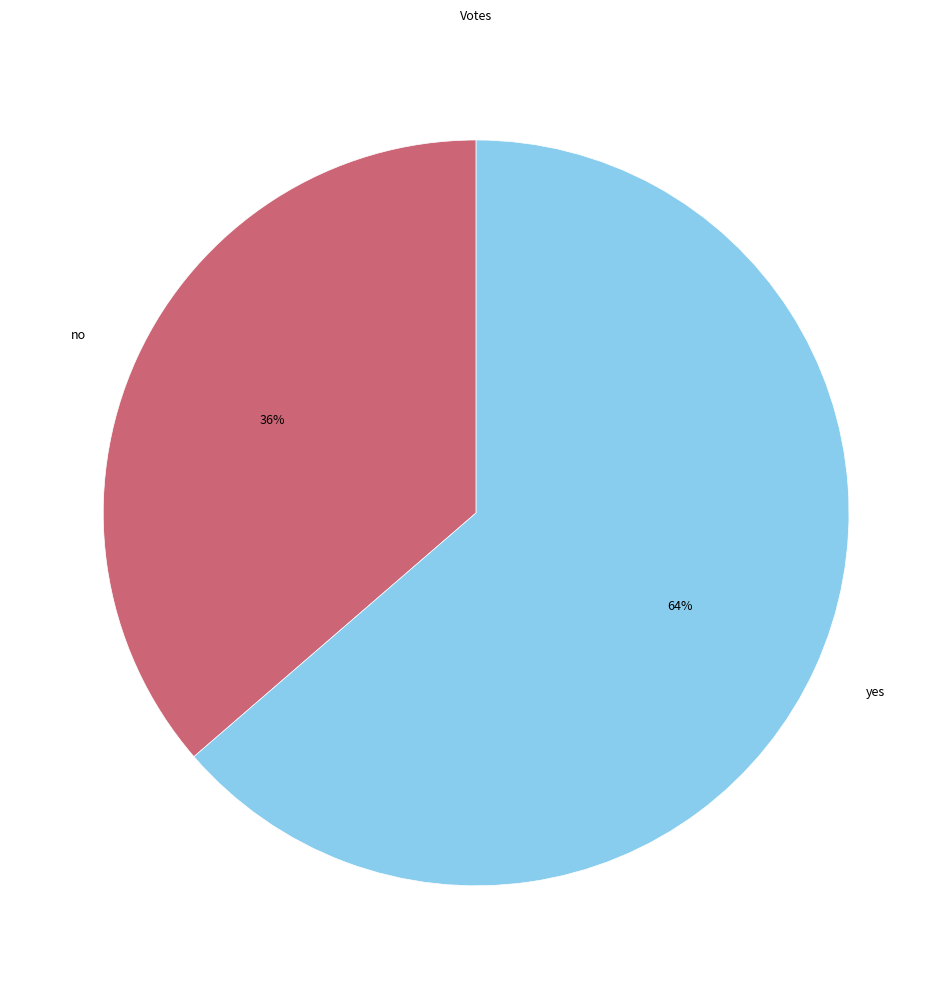

The no slice represents 28% of the pie. True or false?

False